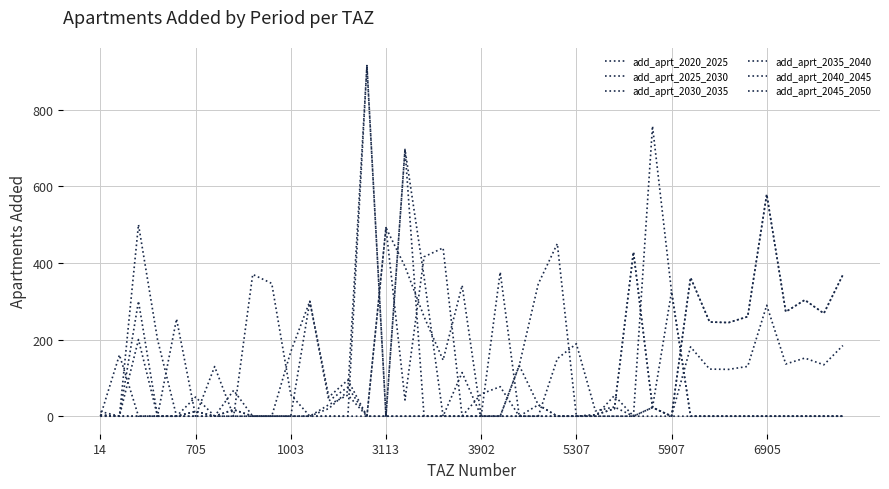

Reading left to right, list all the values displayed in this chart.

add_aprt_2020_2025: 12.2	0.0	200.0	0.0	0.0	0.0	0.0	67.5	0.0	0.0	0.0	0.0	0.0	0.0	0.0	0.0	0.0	0.0	0.0	0.0	0.0	0.0	0.0	0.0	0.0	0.0	0.0	54.0	0.0	0.0	0.0	0.0	0.0	0.0	0.0	0.0	0.0	0.0	0.0	0.0
add_aprt_2025_2030: 0.0	0.0	300.0	0.0	0.0	0.0	0.0	0.0	0.0	0.0	0.0	0.0	0.0	0.0	915.0	0.0	696.2	0.0	0.0	0.0	58.0	77.0	0.0	0.0	0.0	0.0	0.0	0.0	0.0	757.0	325.0	0.0	0.0	0.0	0.0	0.0	0.0	0.0	0.0	0.0
add_aprt_2030_2035: 0.0	0.0	500.0	200.0	0.0	50.0	0.0	0.0	0.0	0.0	0.0	0.0	20.0	65.1	915.0	0.0	696.2	363.8	0.0	113.8	0.0	376.0	0.0	0.0	150.1	189.0	13.8	24.0	0.0	22.7	325.0	0.0	0.0	0.0	0.0	0.0	0.0	0.0	0.0	0.0
add_aprt_2035_2040: 0.0	160.0	0.0	0.0	253.8	0.0	129.5	0.0	370.0	346.4	56.1	0.0	30.1	55.1	0.0	492.0	390.4	259.9	146.4	341.3	0.0	0.0	132.3	345.1	450.2	0.0	0.0	0.0	0.0	22.7	0.0	361.6	245.7	244.3	259.8	578.8	272.4	303.3	268.2	368.7
add_aprt_2040_2045: 3.0	0.0	0.0	0.0	0.0	12.5	0.0	16.9	0.0	0.0	168.3	300.0	40.1	76.0	0.0	492.0	42.3	415.9	439.1	0.0	0.0	0.0	132.3	29.6	0.0	0.0	3.5	19.5	428.4	22.7	0.0	361.6	245.7	244.3	259.8	578.8	272.4	303.3	268.2	368.7
add_aprt_2045_2050: 3.0	0.0	0.0	0.0	0.0	12.5	0.0	16.9	0.0	0.0	0.0	300.0	50.1	94.3	0.0	0.0	0.0	0.0	0.0	0.0	0.0	0.0	0.0	29.6	0.0	0.0	3.5	19.5	428.4	22.7	0.0	180.8	122.9	122.1	129.9	289.4	136.2	151.6	134.1	184.4